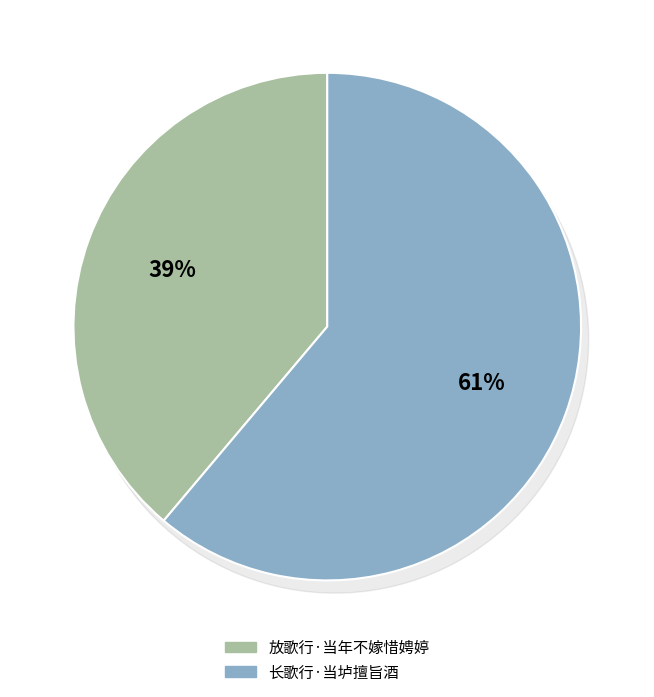

What is the smallest slice in the pie chart?

放歌行·当年不嫁惜娉婷